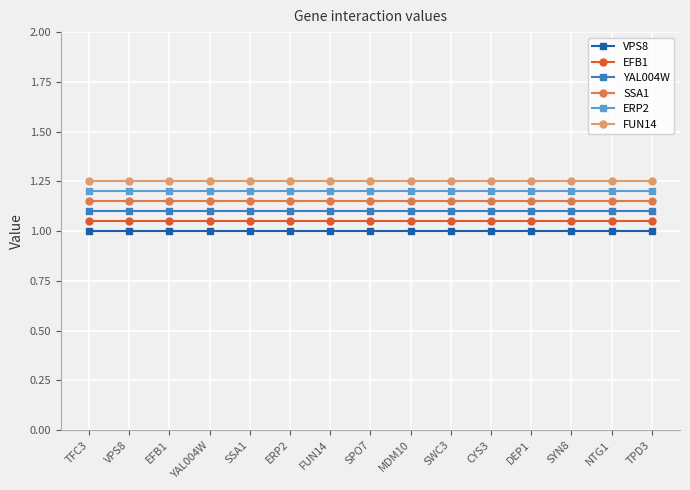

The value of SSA1 at DEP1 is 1.1. True or false?

True